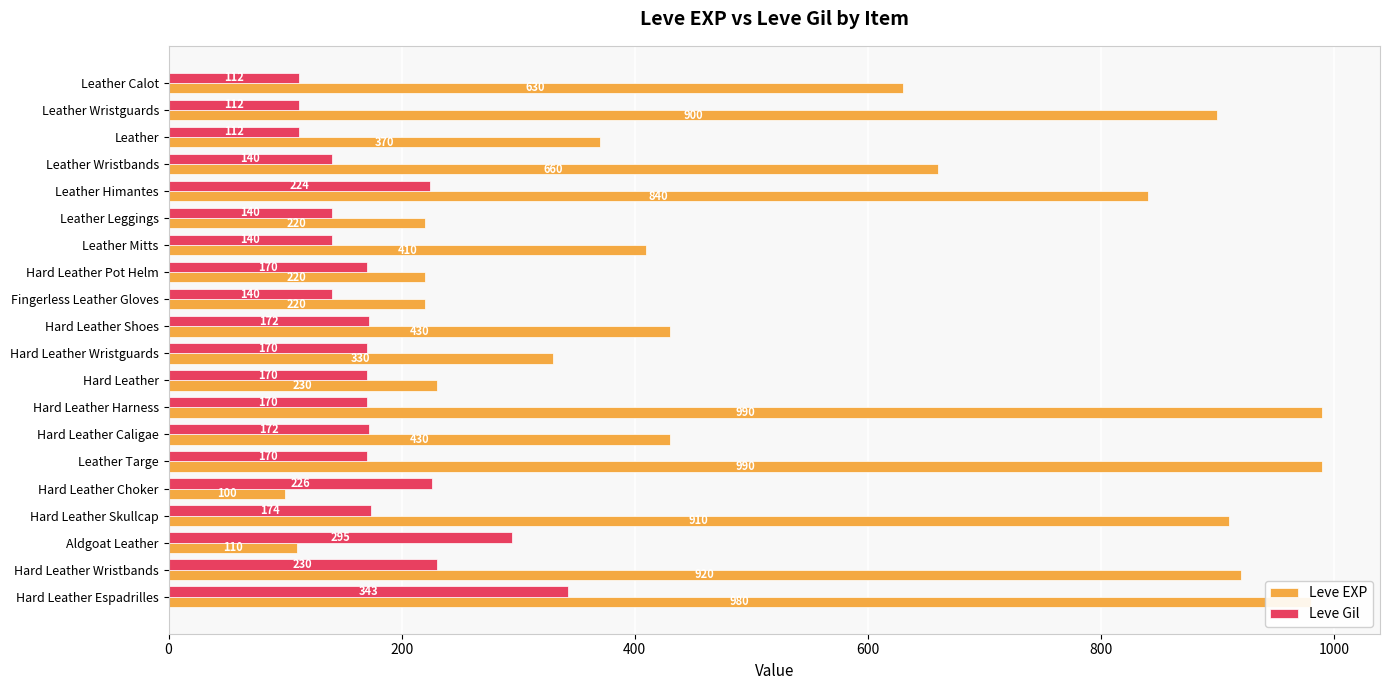

Which series has the widest spread of values?

Leve EXP